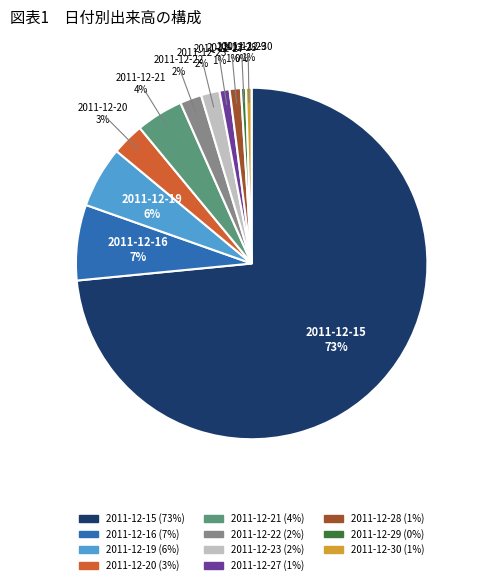

Is there any slice that represents more than half of the pie?

Yes